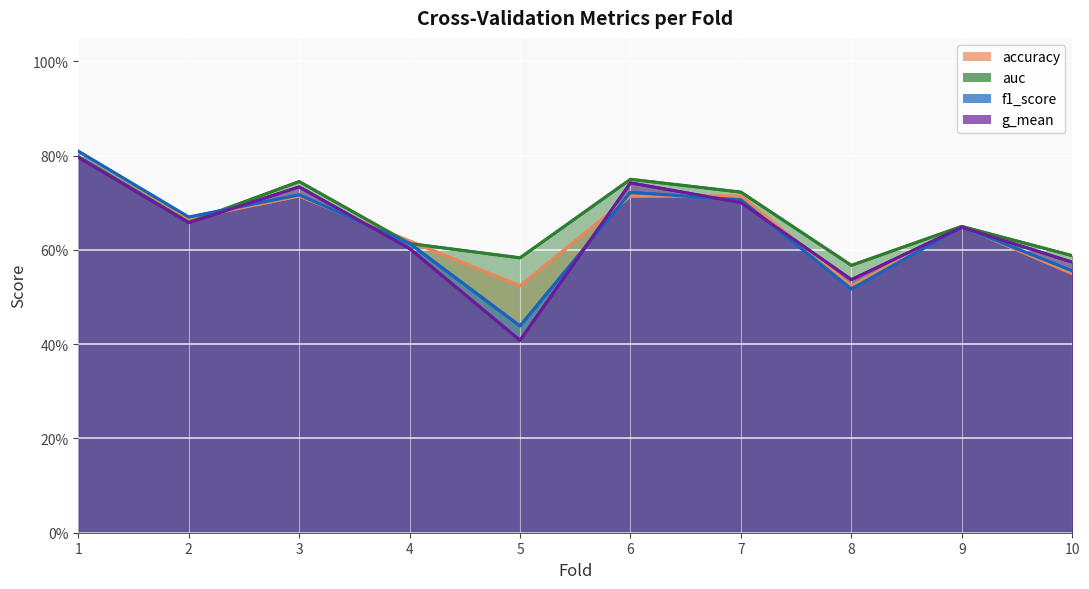

What is the sum of all auc values?

6.7